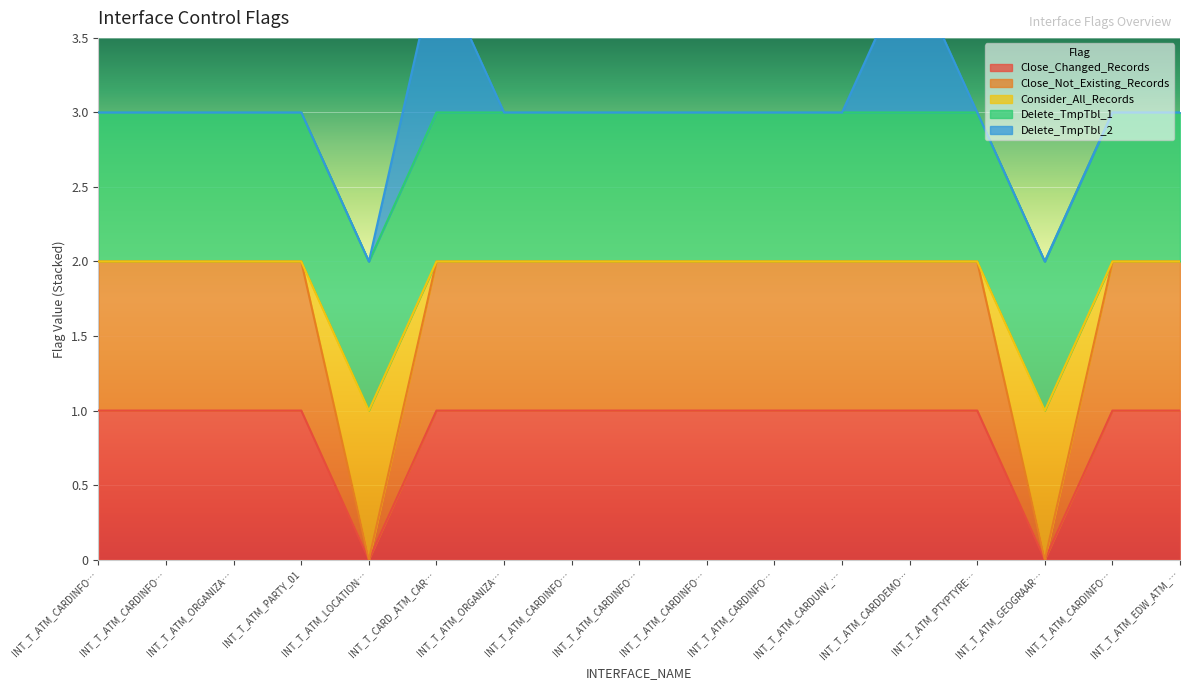

Is it true that Consider_All_Records equals 2 at INT_T_ATM_PARTY_01?

True